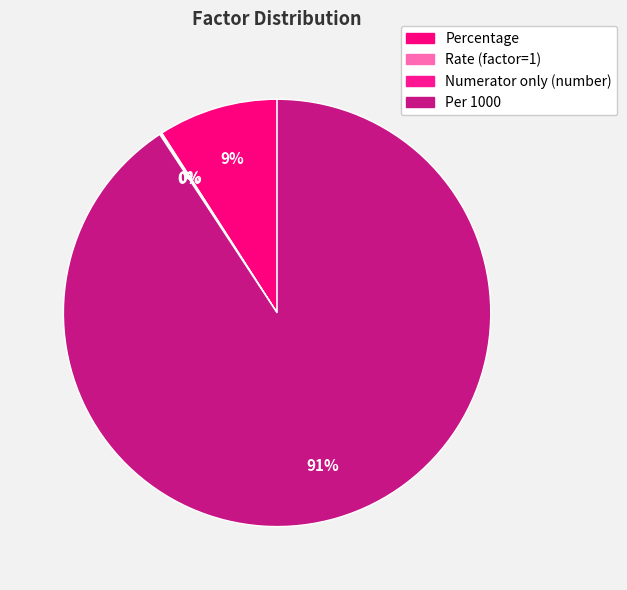

Does Rate (factor=1) account for over 50% of the chart?

No